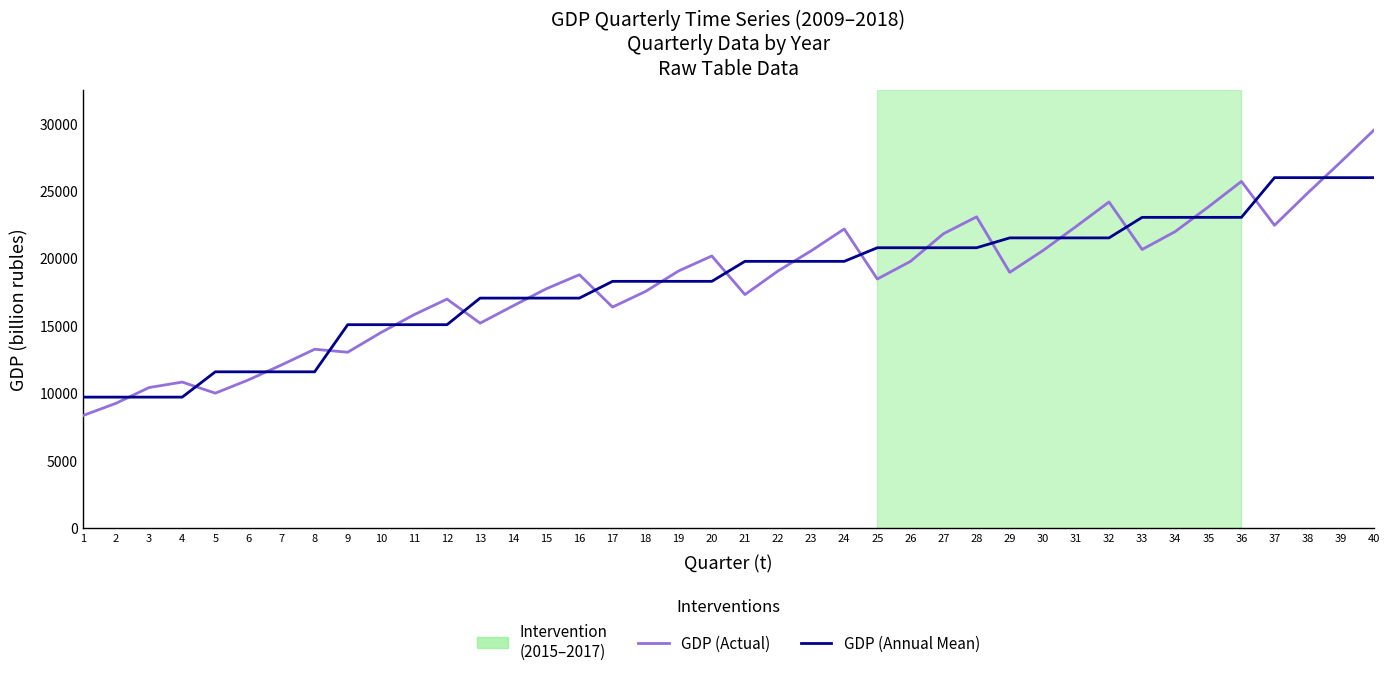

How many values in the GDP (Actual) series are below 18950?

20